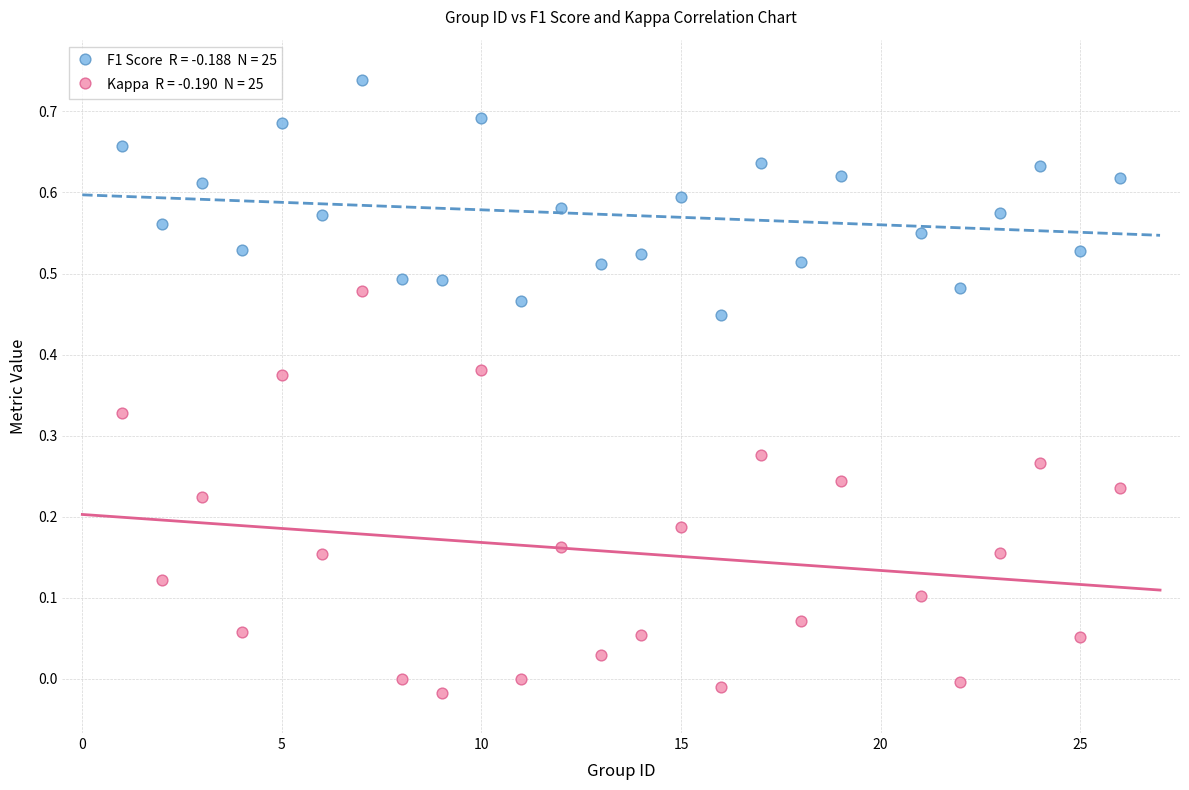

Across all data points, what is the range of Y values (max minus min)?

0.8